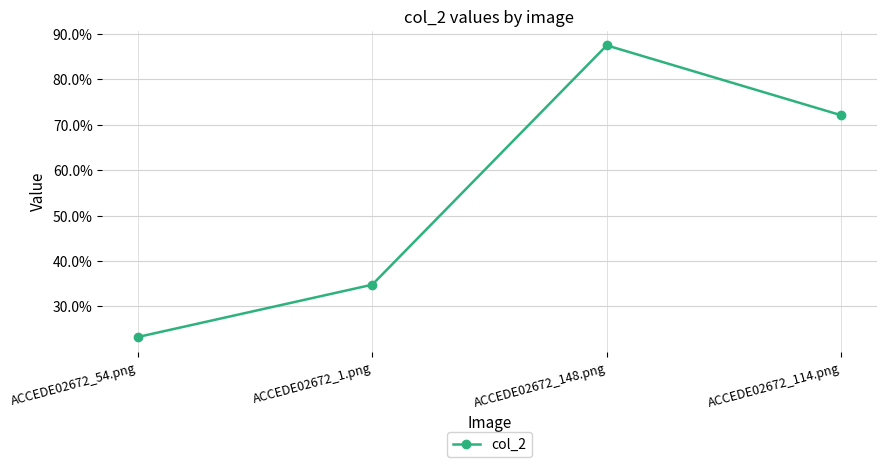

Is this an area chart (filled region under the line)?

No